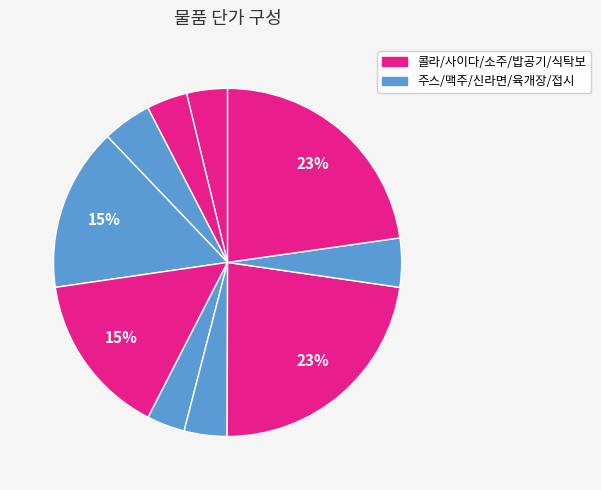

Which category has the biggest portion of the pie?

밥공기(1)